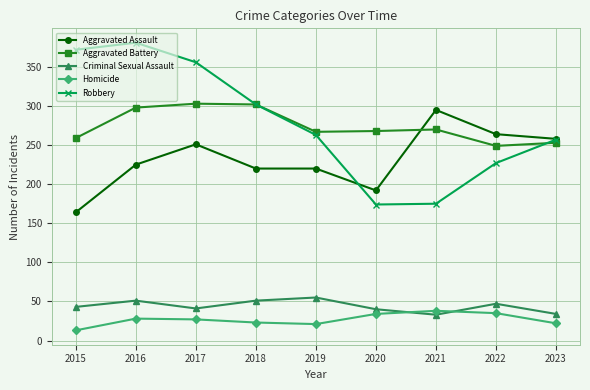

At which category does the chart reach its minimum across all series?

2015